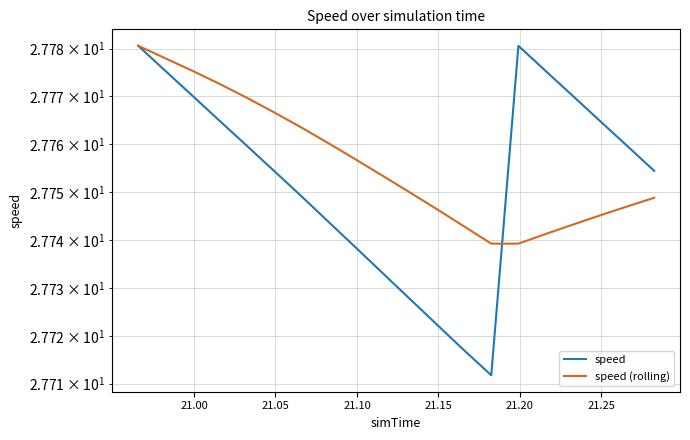

At 21.00, list the series in order from largest to smallest.

speed (rolling), speed